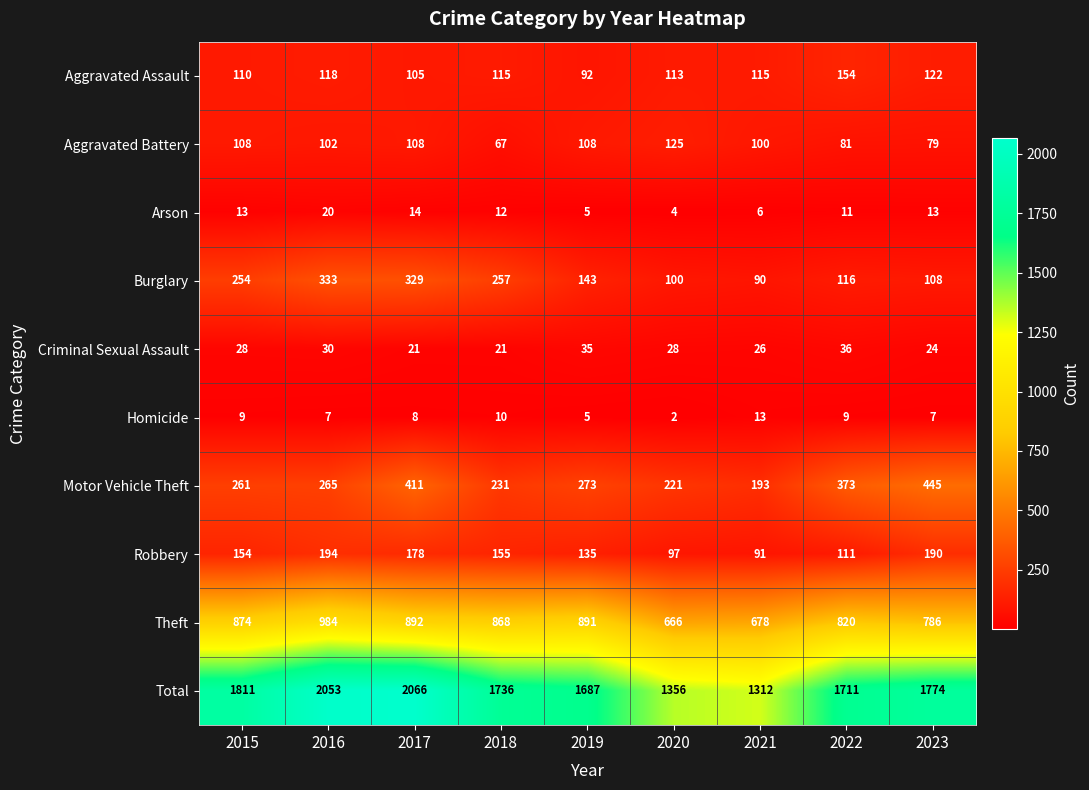

What is the sum of the Homicide values at 2019 and 2022?

14